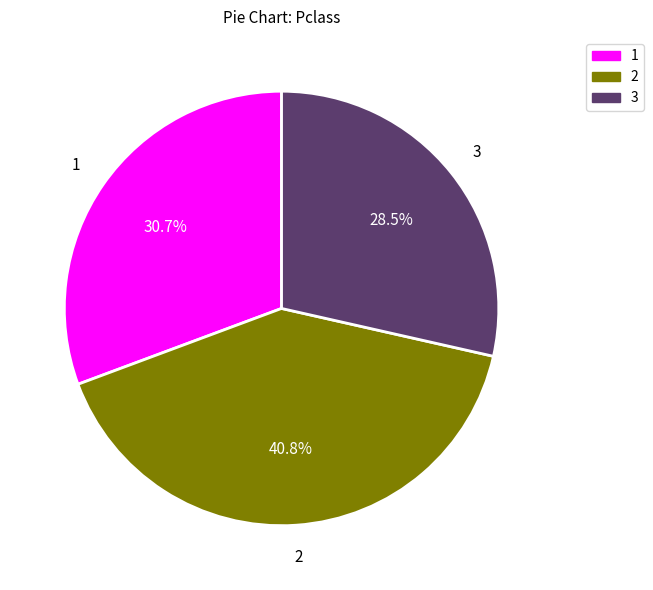

To the nearest percent, what is the difference between the largest and smallest slice percentages?

12%